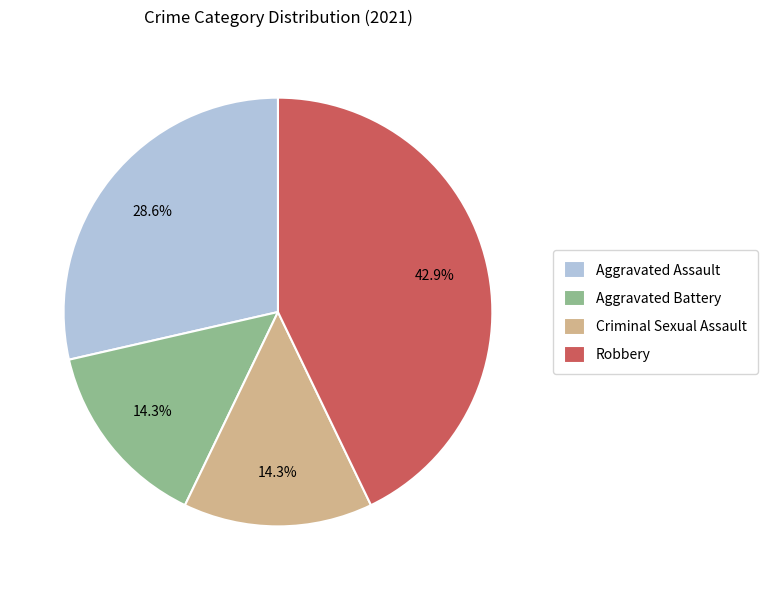

What percentage is the Robbery slice, to the nearest percent?

43%